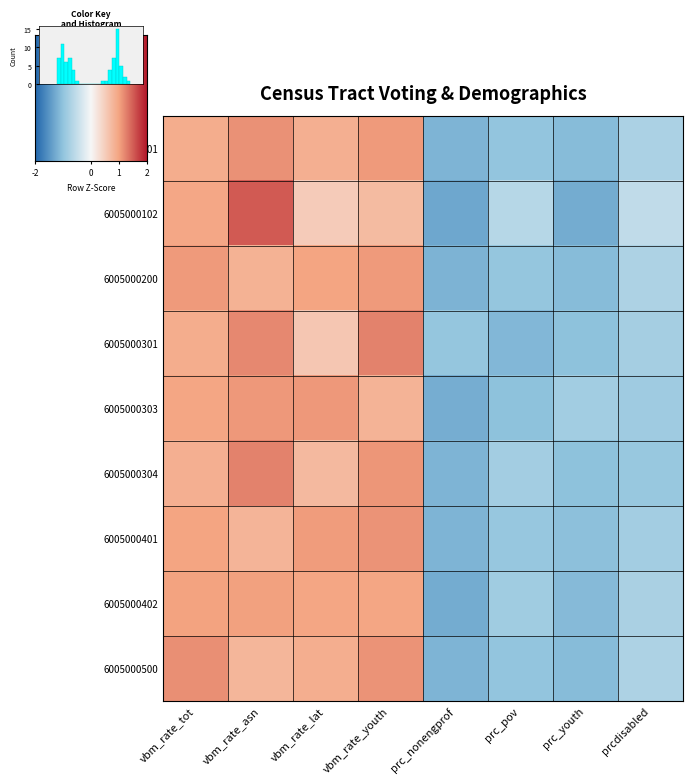

What is the sum of the 6005000401 values at vbm_rate_lat and vbm_rate_youth?

2.2